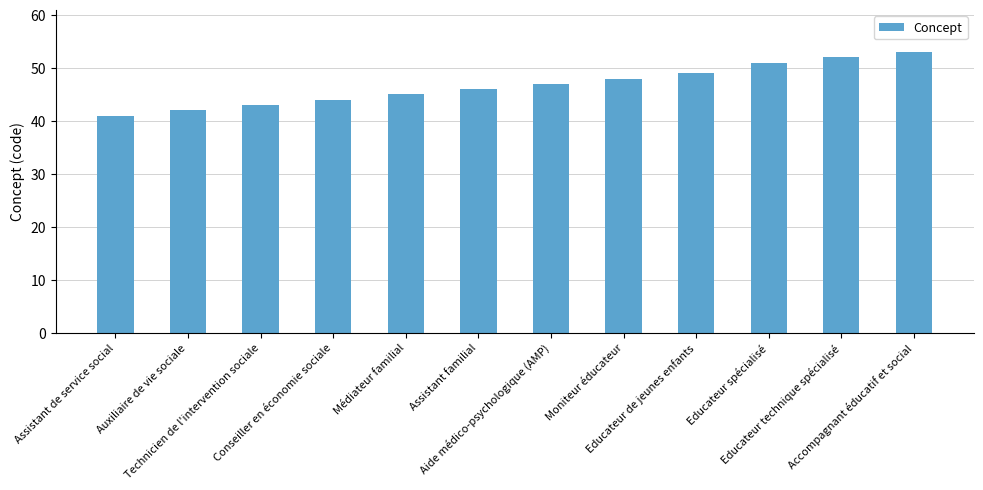

What is the difference between the maximum and minimum values?

12